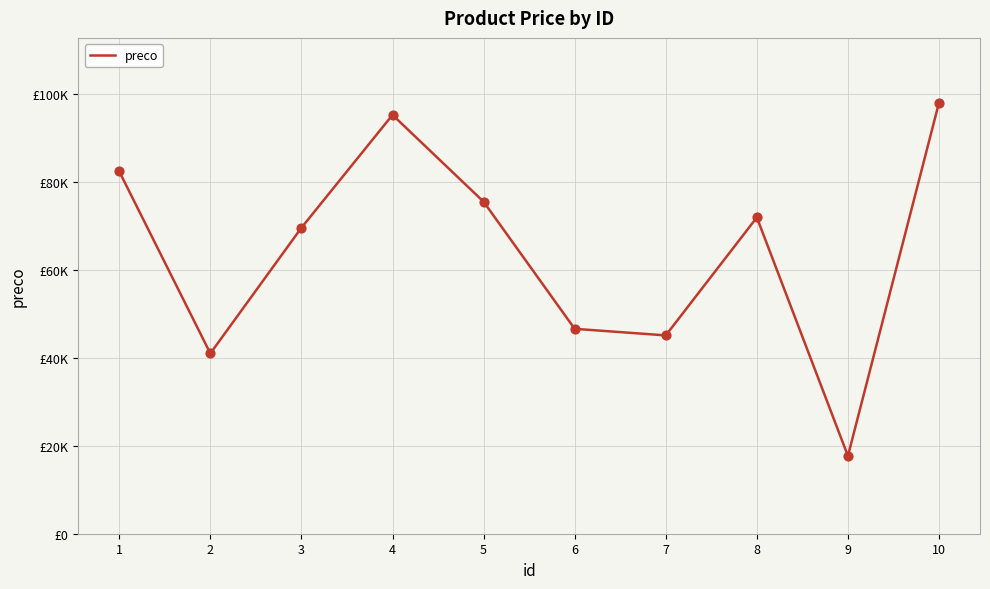

What is the ratio of the value at 6 to the value at 9?

2.6